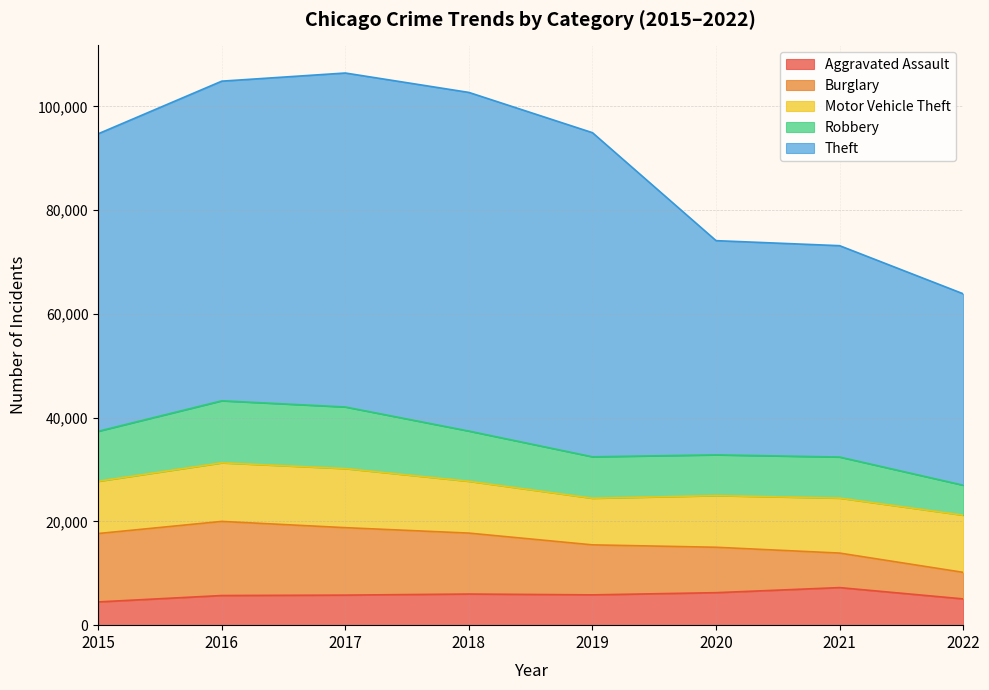

True or false: Motor Vehicle Theft and Theft intersect in this chart.

False